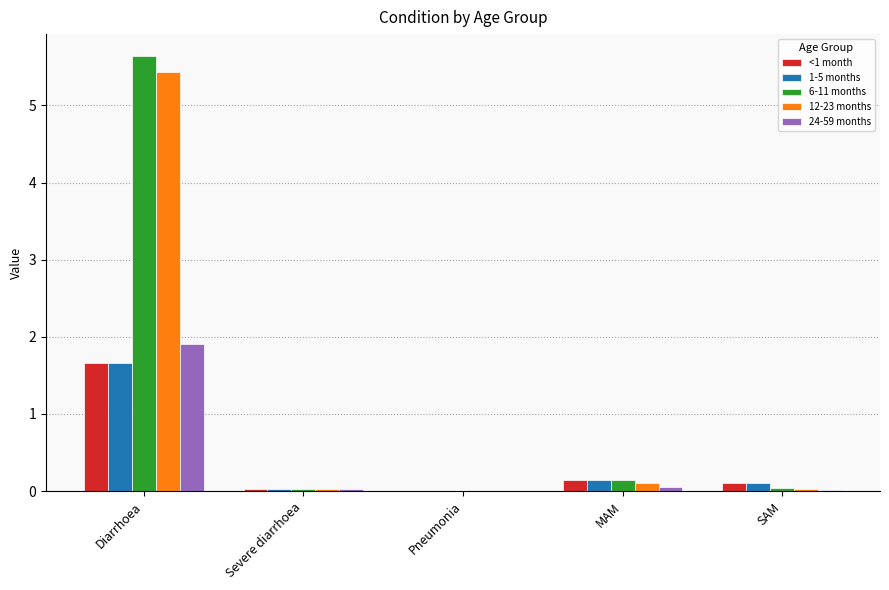

The value of 12-23 months at SAM is 0.0. True or false?

True